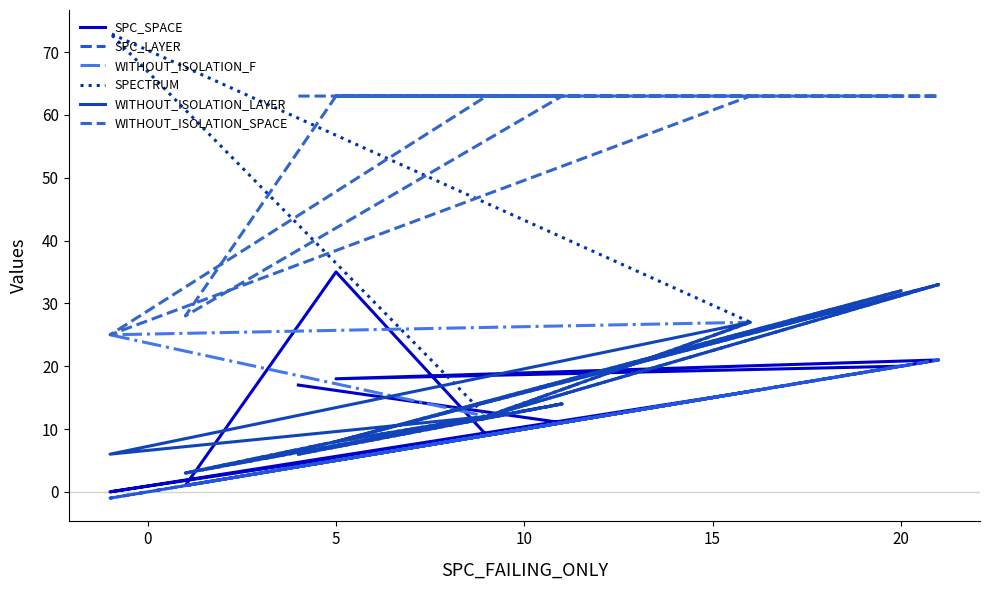

Is the value of SPECTRUM at 0 greater than the value of WITHOUT_ISOLATION_F at 10?

Yes